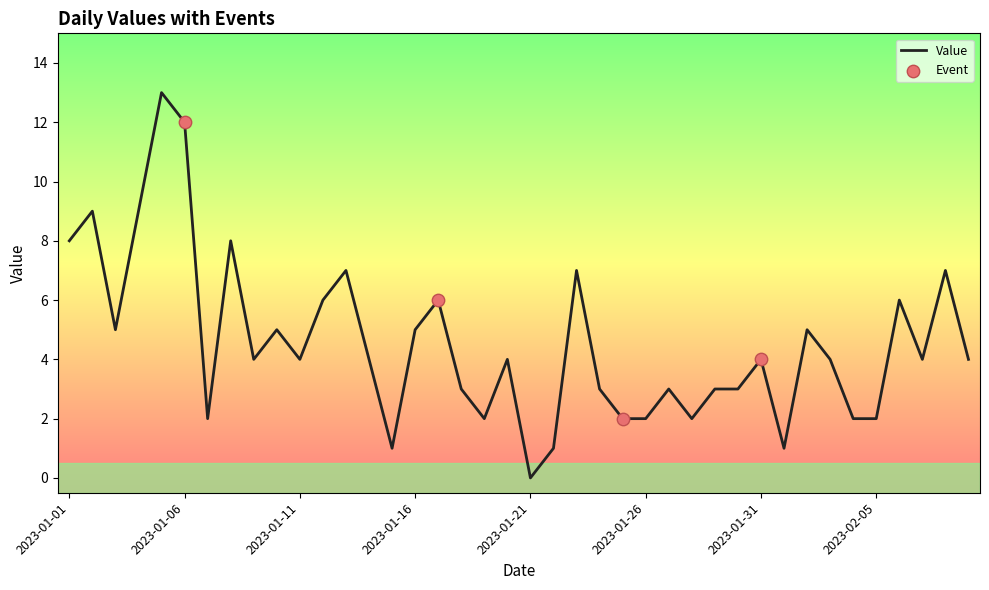

What is the difference between the maximum and minimum values?

13